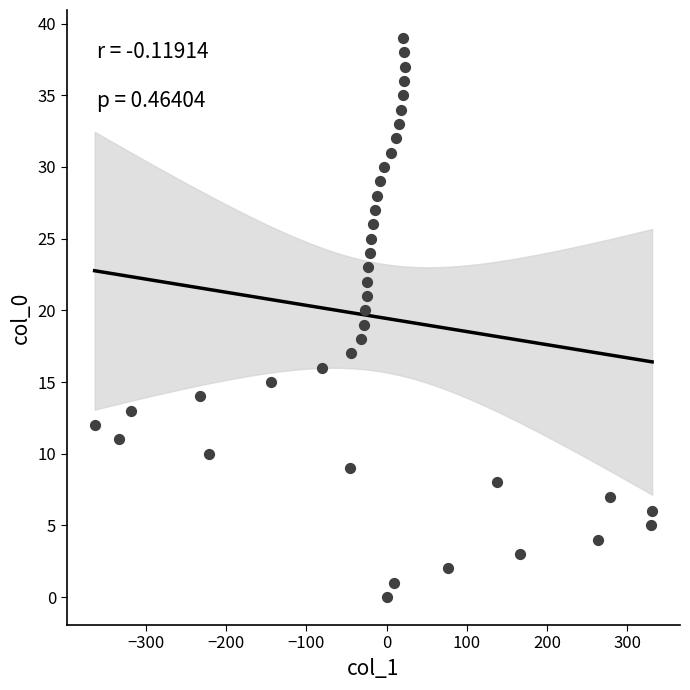

What is the range of Y values (max minus min)?

39